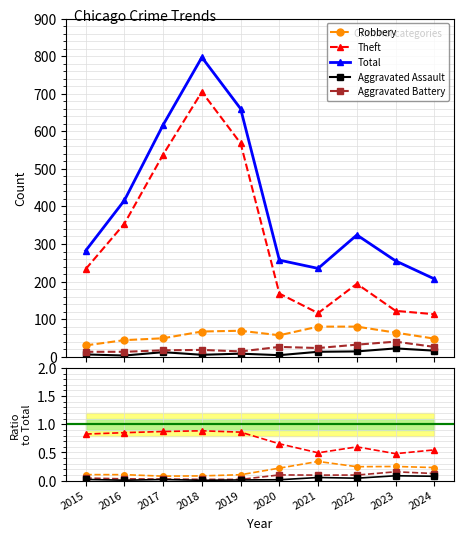

True or false: Theft and Total intersect in this chart.

False